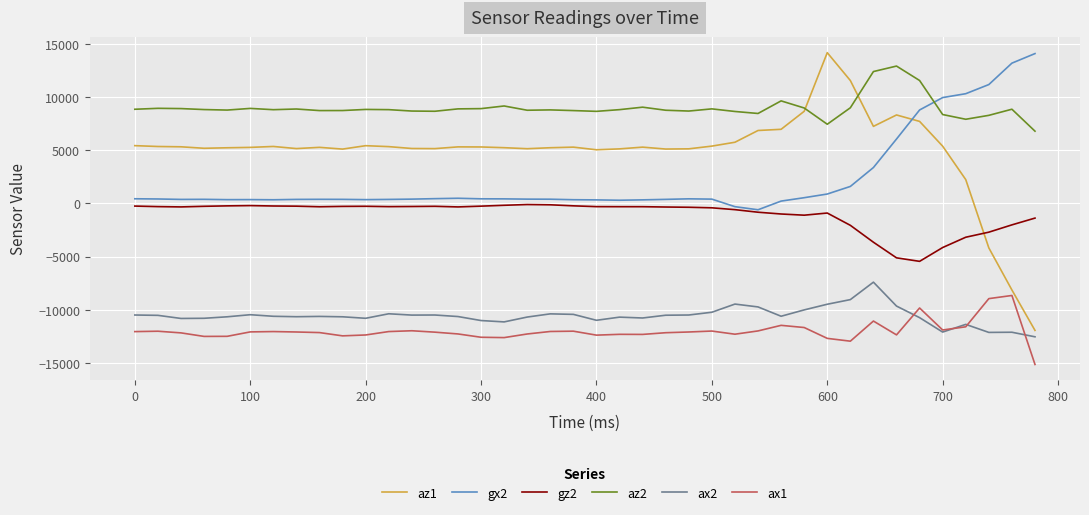

What is the sum of all ax2 values?

-422992